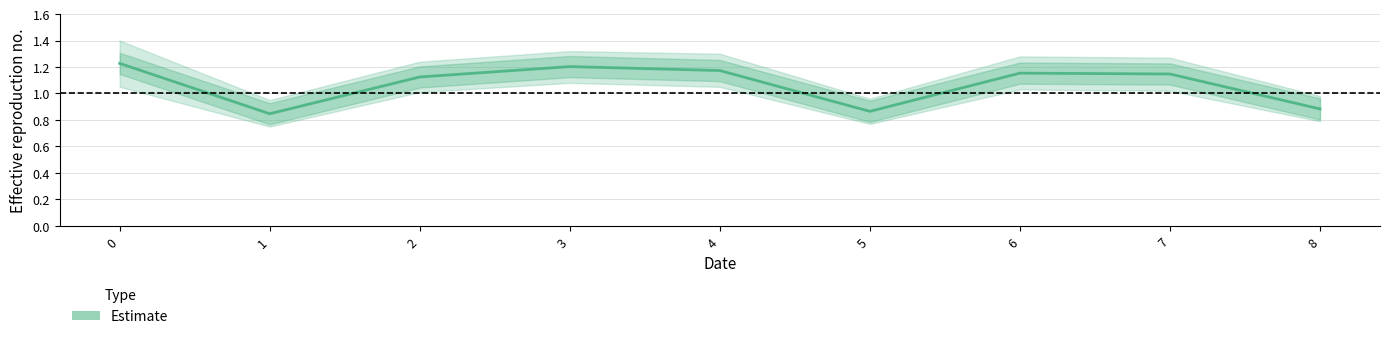

List the labels in order of value, largest first.

0, 3, 4, 6, 7, 2, 8, 5, 1